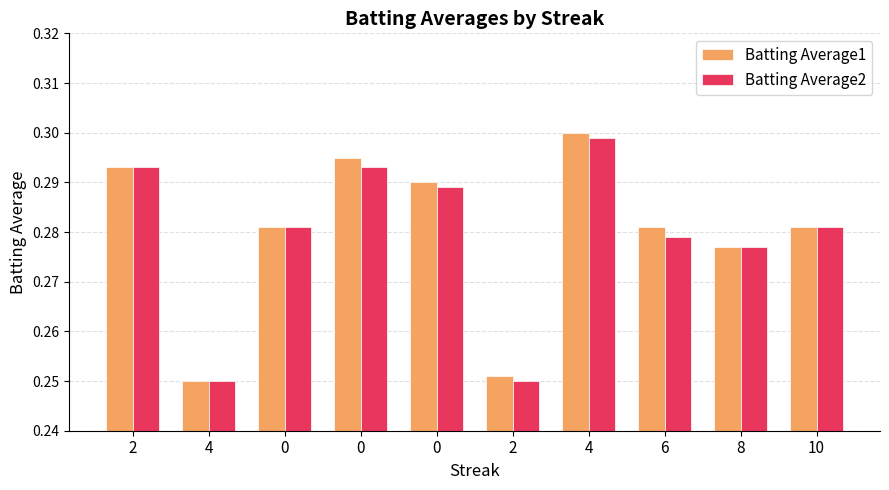

What are all the series names shown in the legend?

Batting Average1, Batting Average2